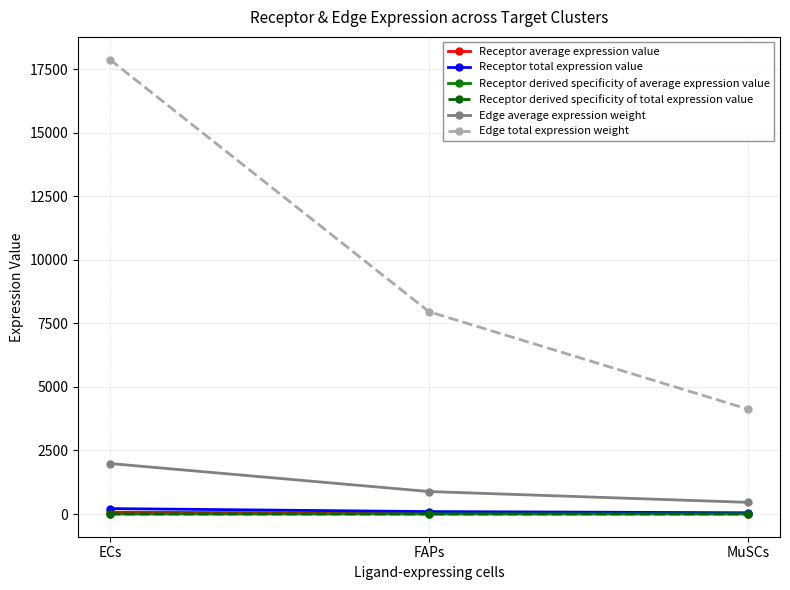

Does the chart have visible grid lines?

Yes